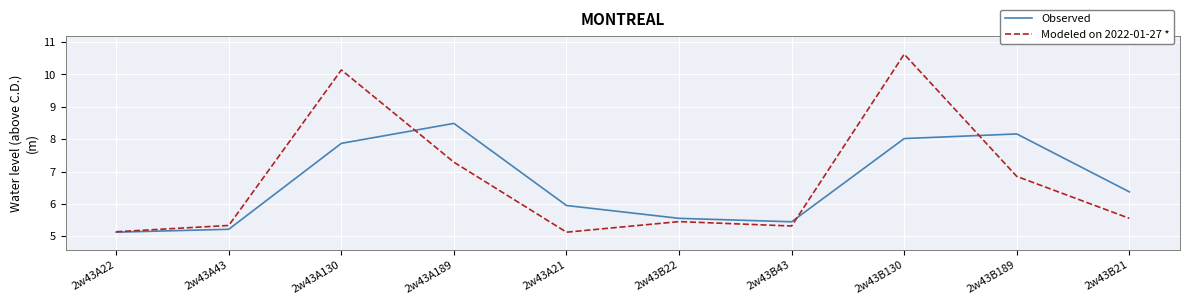

Which series has the largest range (max minus min)?

Modeled on 2022-01-27 *